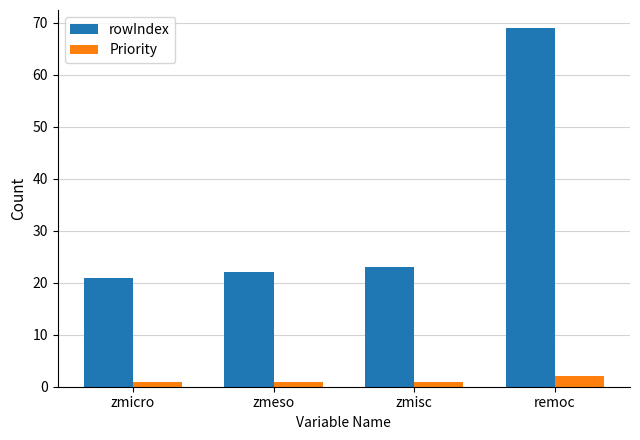

What is the difference between the highest and lowest values at remoc?

67